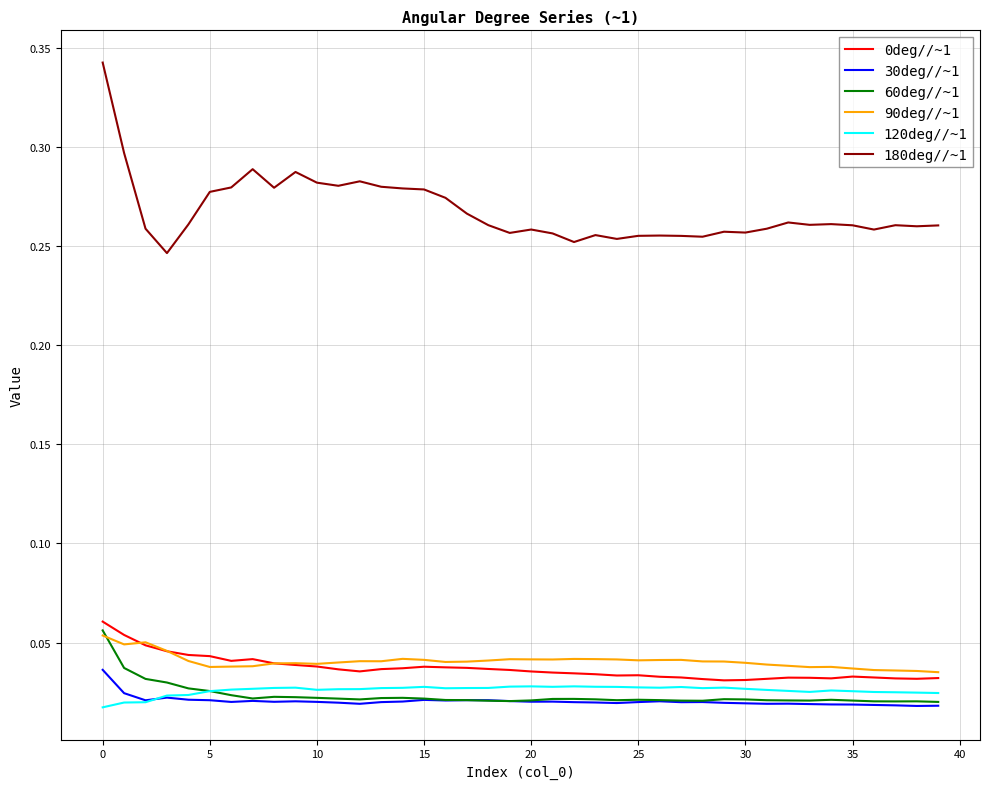

True or false: 180deg//~1 and 120deg//~1 intersect in this chart.

False